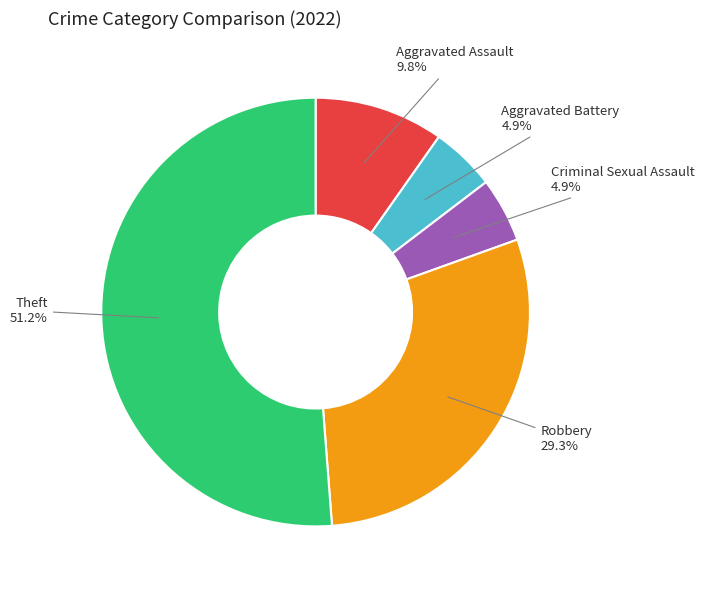

Count the number of slices in the pie.

5